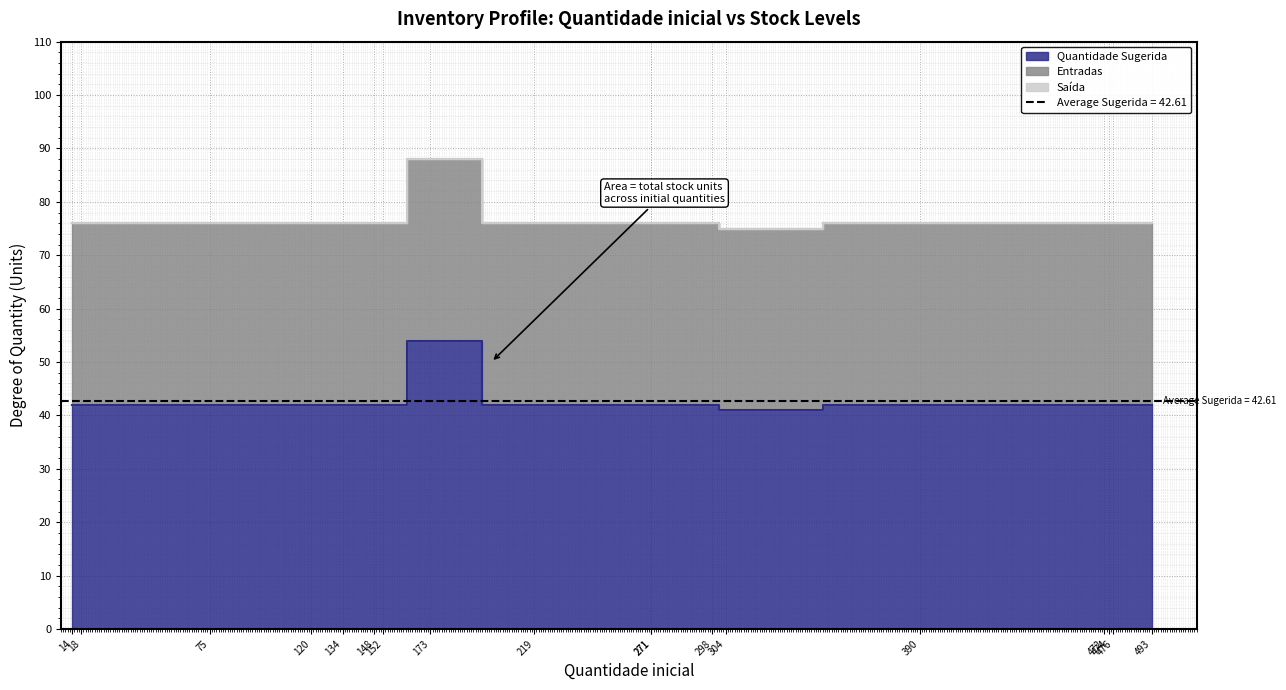

What are all the series names shown in the legend?

Quantidade Sugerida, Entradas, Saída